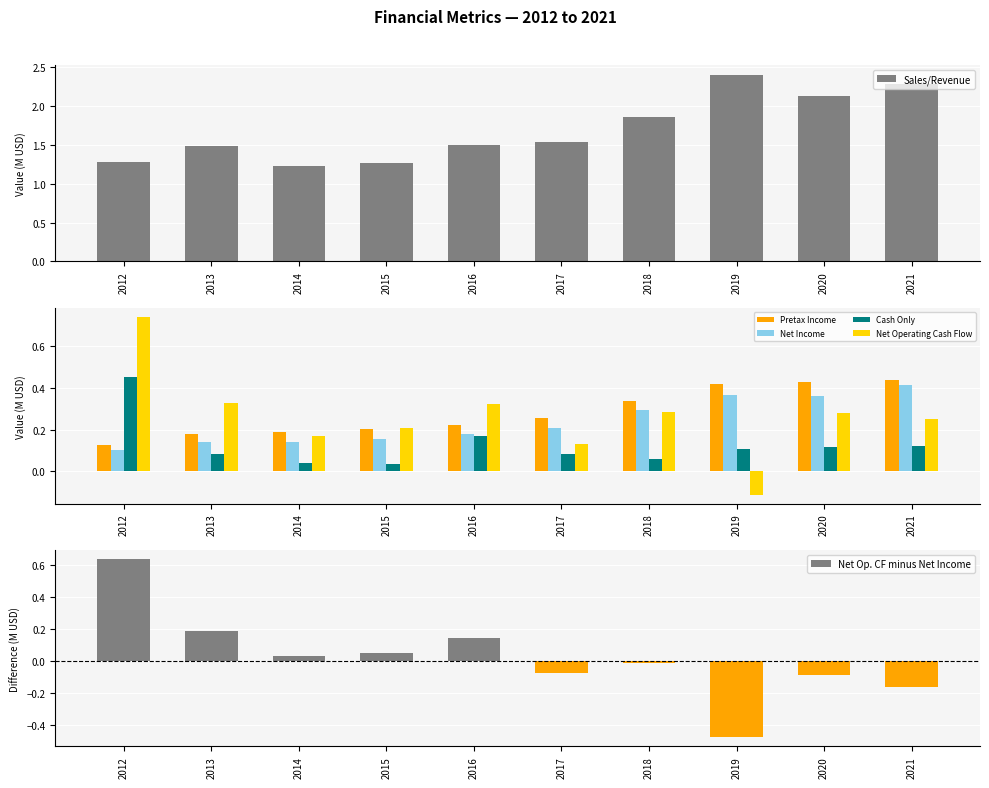

What is the maximum value for Pretax Income?

0.4